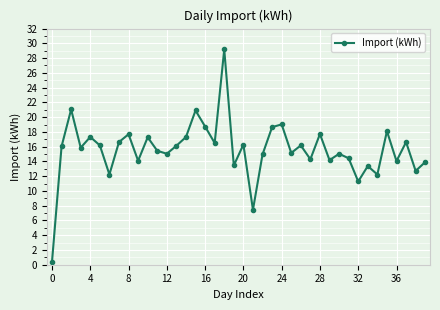

How many interior local valleys (lower than both neighbors) does the data have?

14